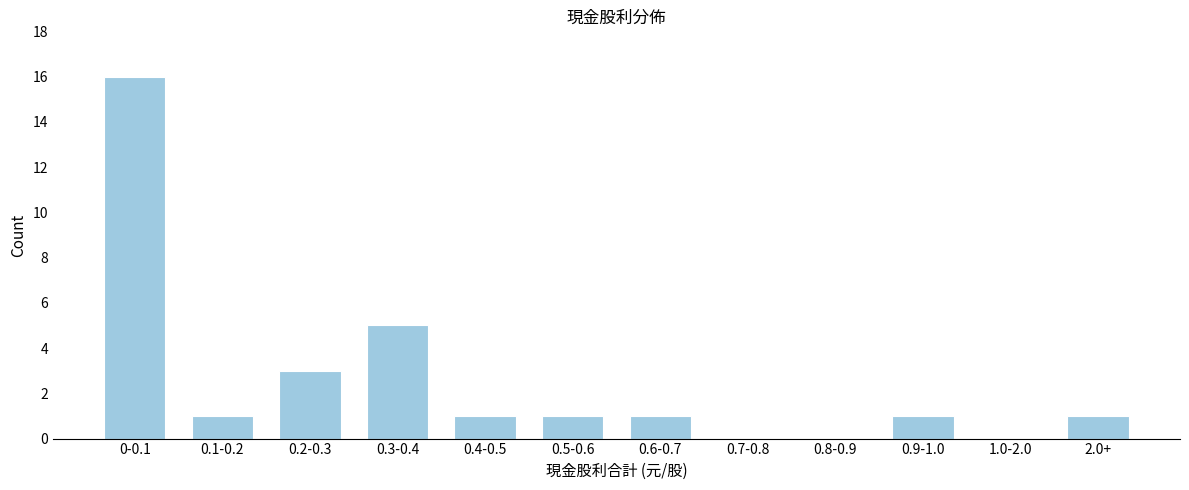

Reading right to left, extract all data points from this chart.

2.0+=1	1.0-2.0=0	0.9-1.0=1	0.8-0.9=0	0.7-0.8=0	0.6-0.7=1	0.5-0.6=1	0.4-0.5=1	0.3-0.4=5	0.2-0.3=3	0.1-0.2=1	0-0.1=16